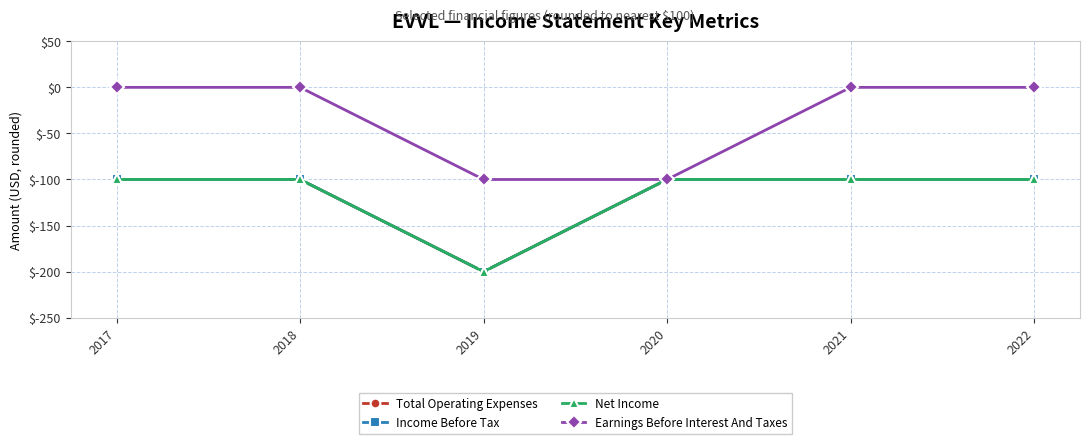

What are all the series names shown in the legend?

Total Operating Expenses, Income Before Tax, Net Income, Earnings Before Interest And Taxes